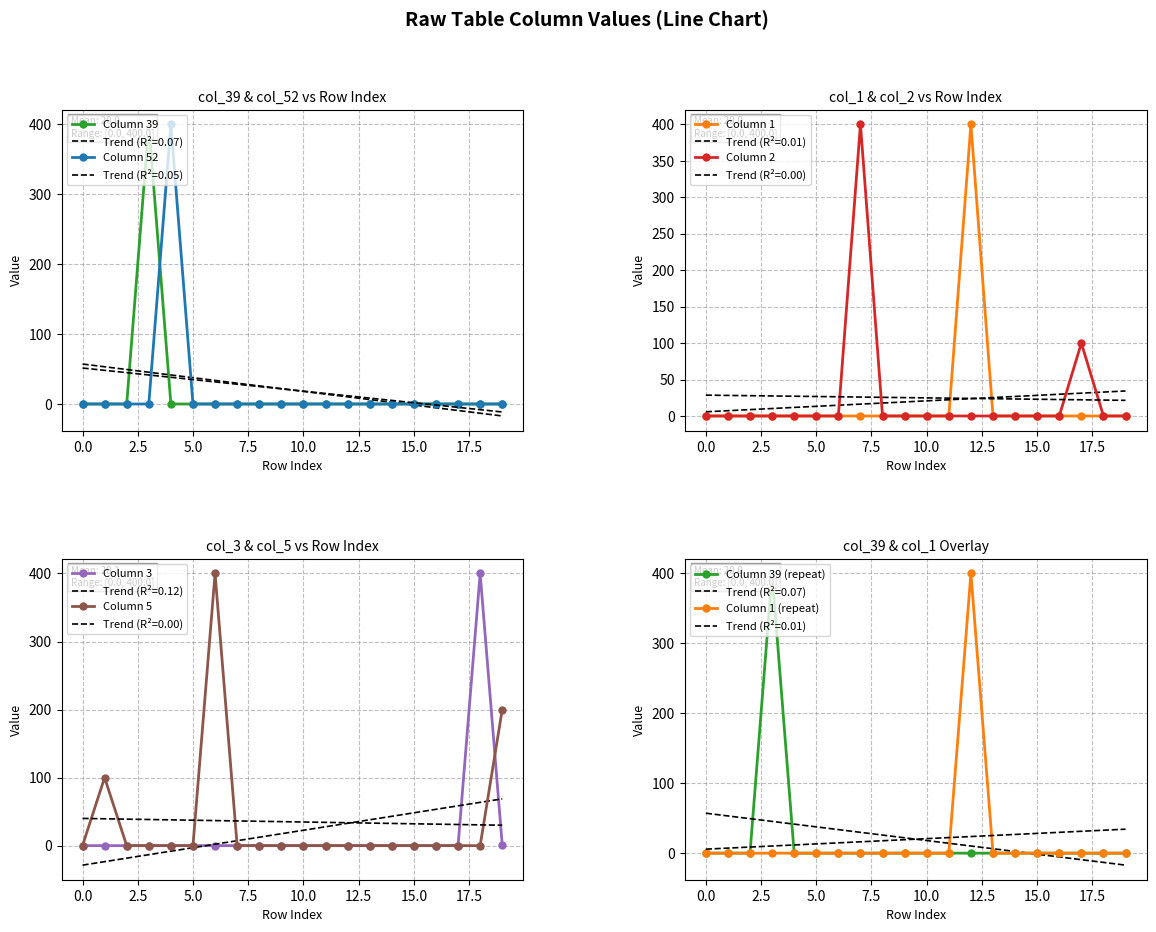

What is the sum of all col_3 values?

401